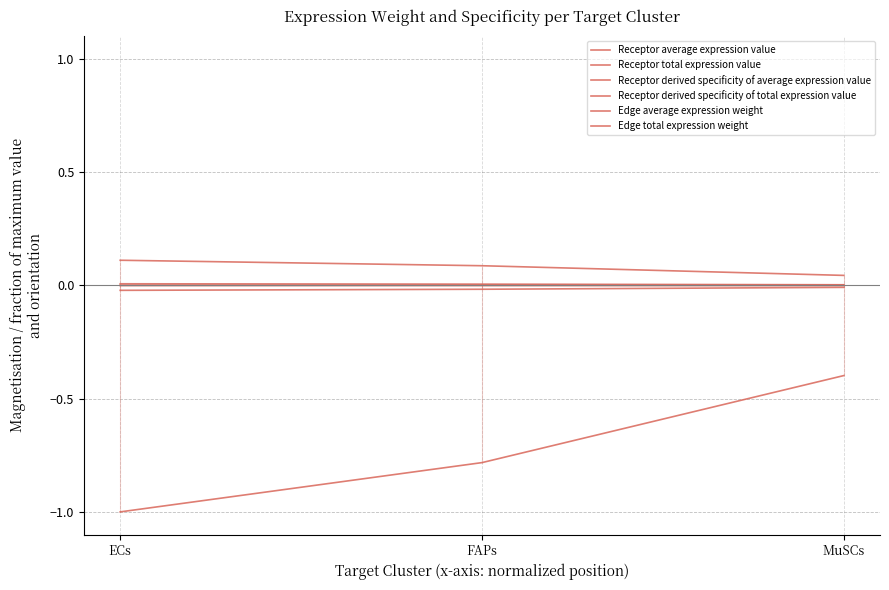

At which category does the chart reach its peak across all series?

ECs